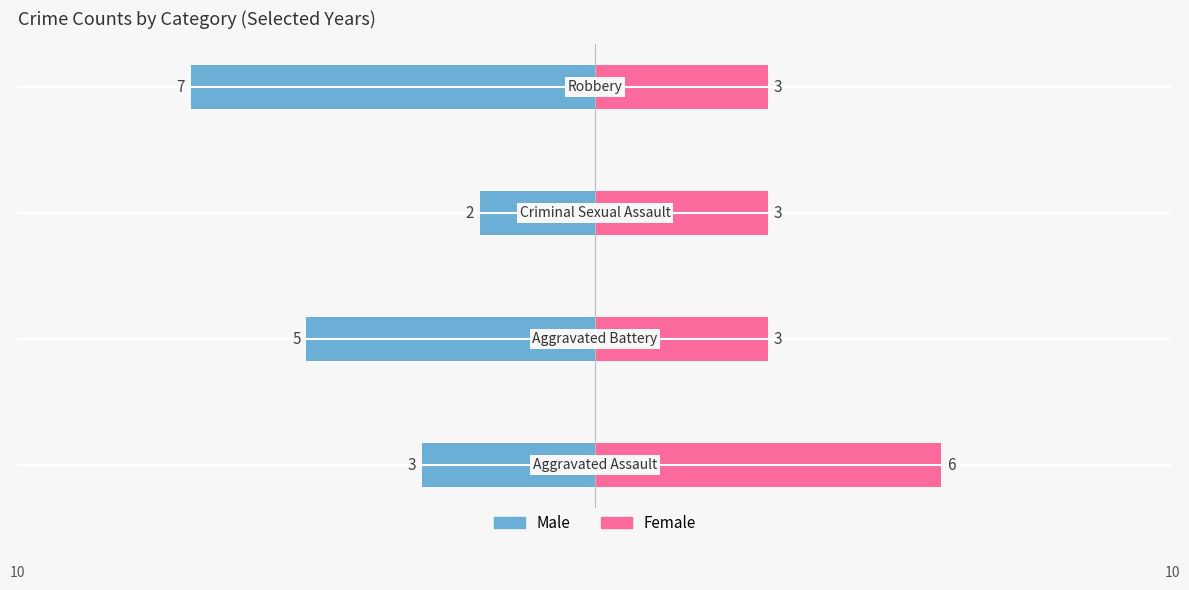

At how many categories does at least one series exceed 0?

4